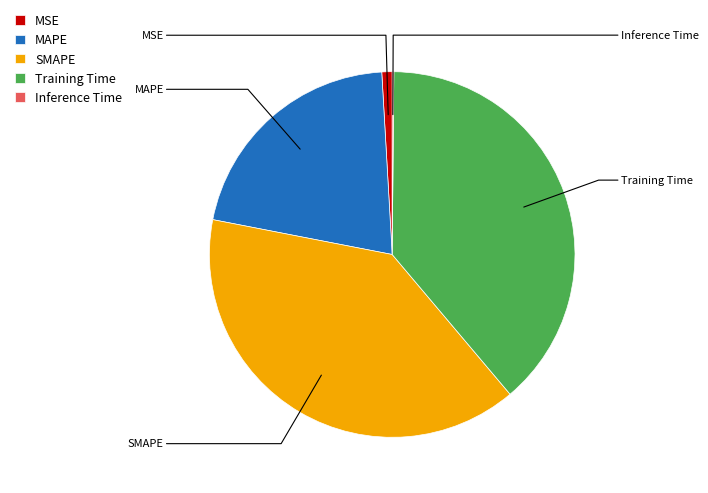

To the nearest percent, what is the combined percentage of MAPE and SMAPE?

60%